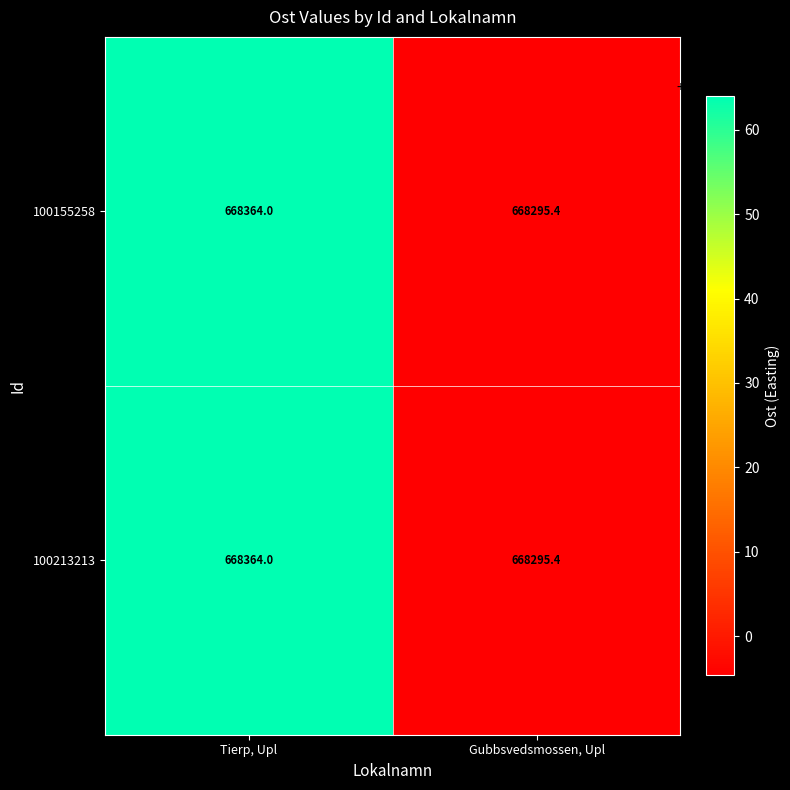

What is the sum of the 100213213 values at Tierp, Upl and Gubbsvedsmossen, Upl?

1336659.4